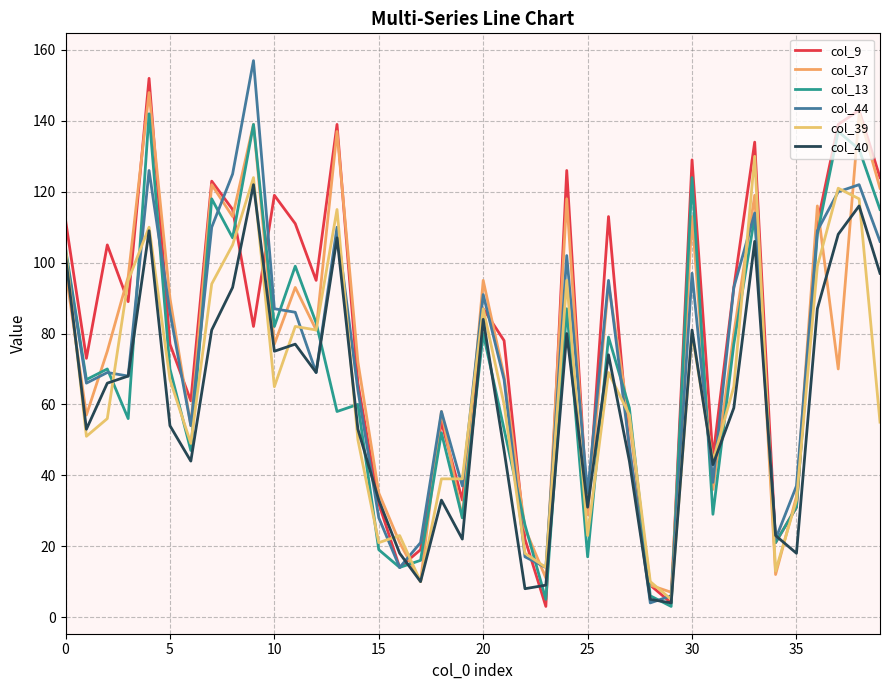

How many lines are shown in the chart?

6